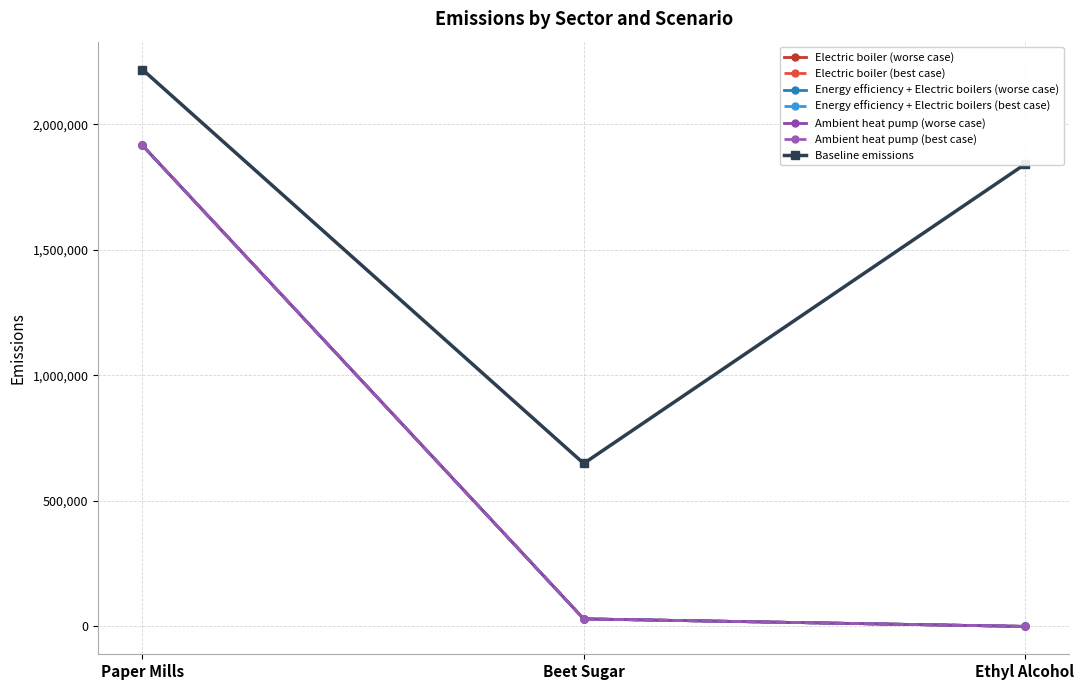

Does the chart have visible grid lines?

Yes